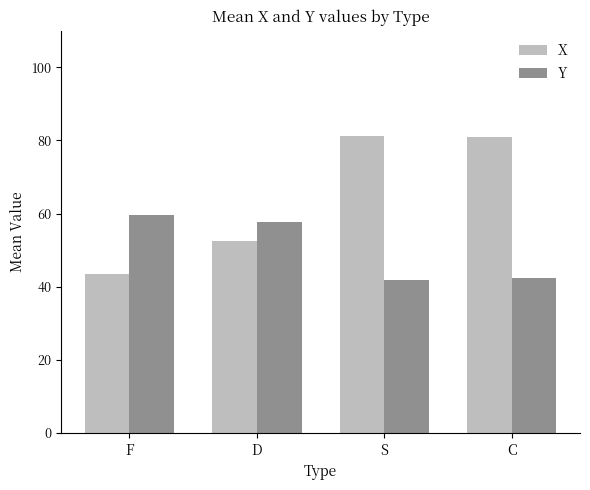

At S, list the series in order from largest to smallest.

X, Y